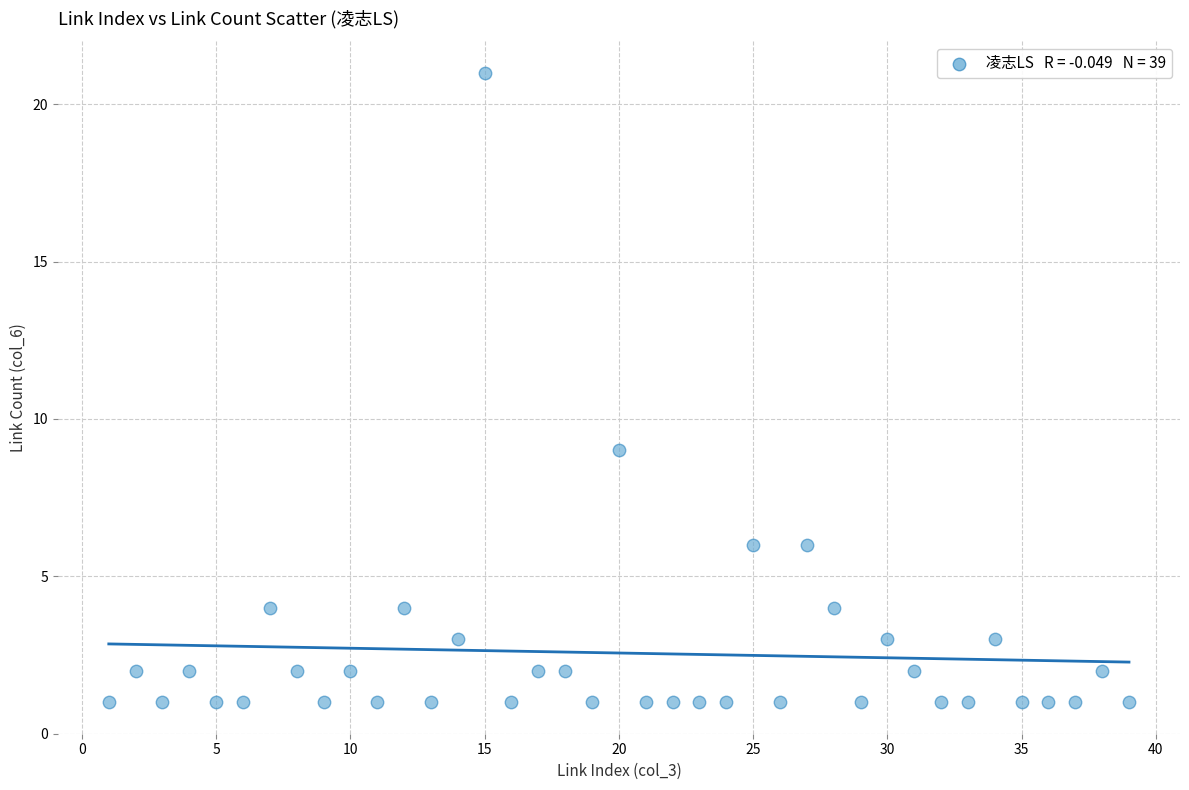

What Y value in the scatter plot is closest to 11?

9